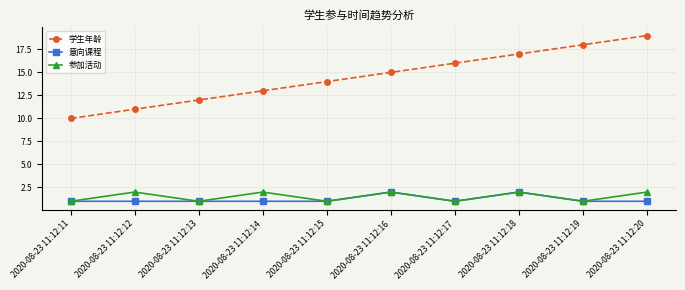

At 2020-08-23 11:12:20, list the series in order from smallest to largest.

意向课程, 参加活动, 学生年龄